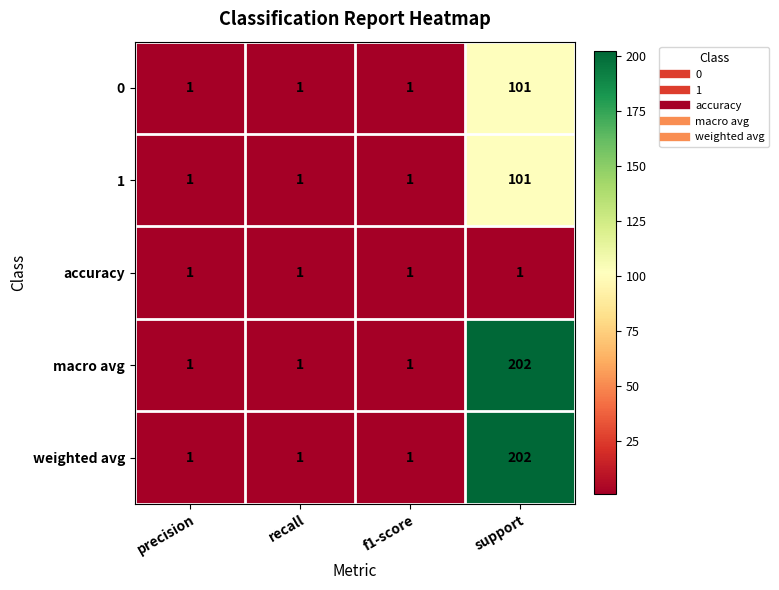

Reading left to right, list all the values displayed in this chart.

0: 1	1	1	101
1: 1	1	1	101
accuracy: 1	1	1	1
macro avg: 1	1	1	202
weighted avg: 1	1	1	202